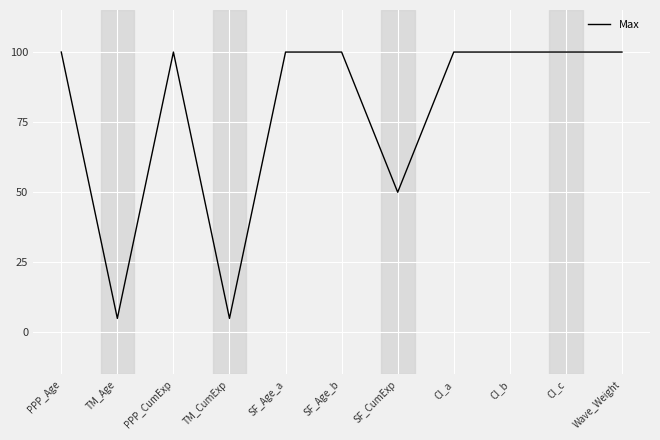

What is the greatest value displayed?

100